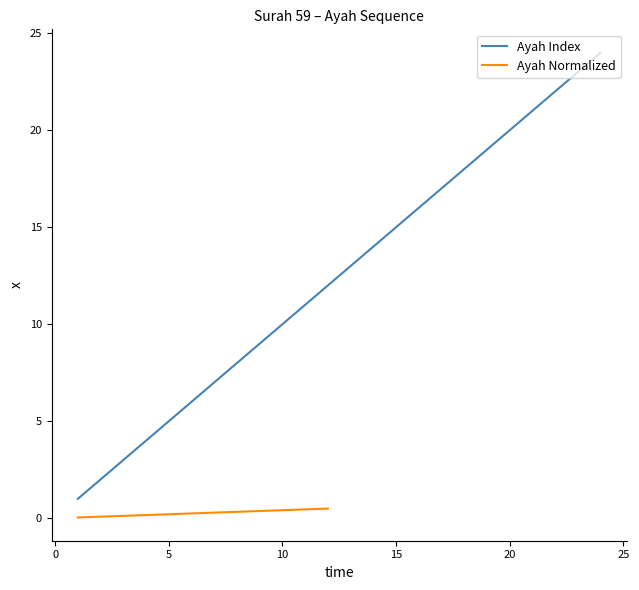

What is the greatest value displayed?

24